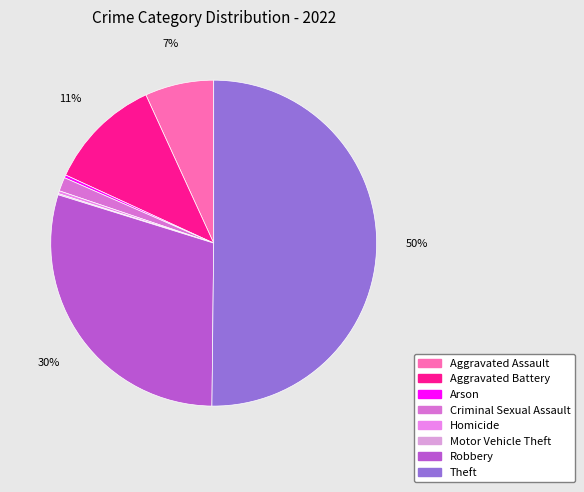

Do Homicide and Motor Vehicle Theft together represent more than half of the pie?

No